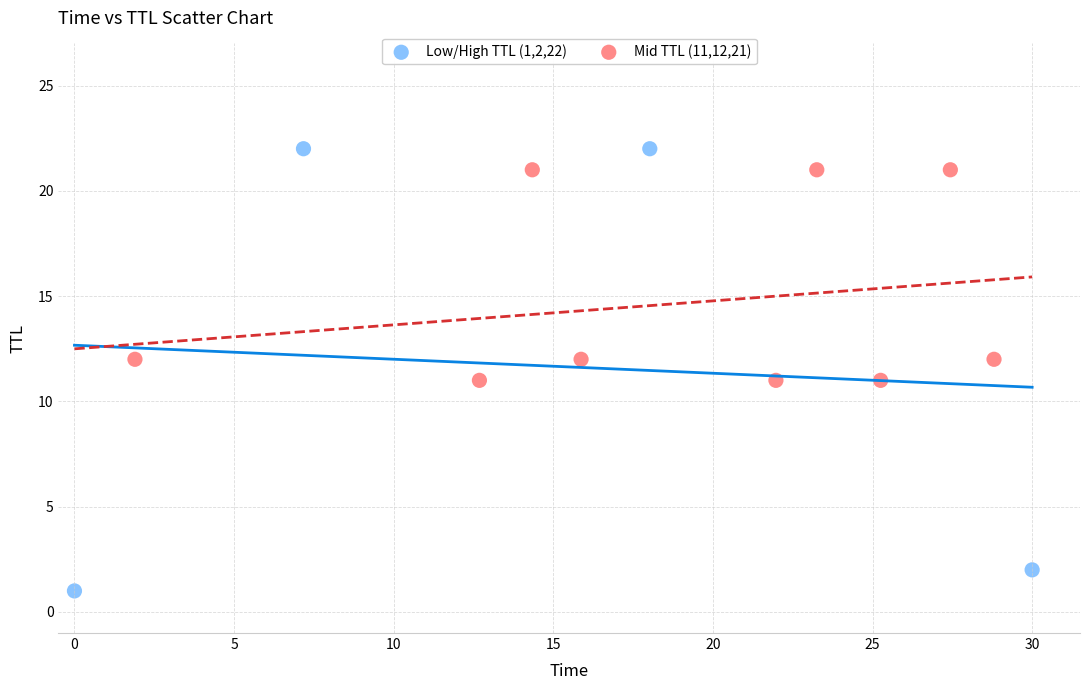

Which series contains the highest Y value?

Low/High TTL (1,2,22)